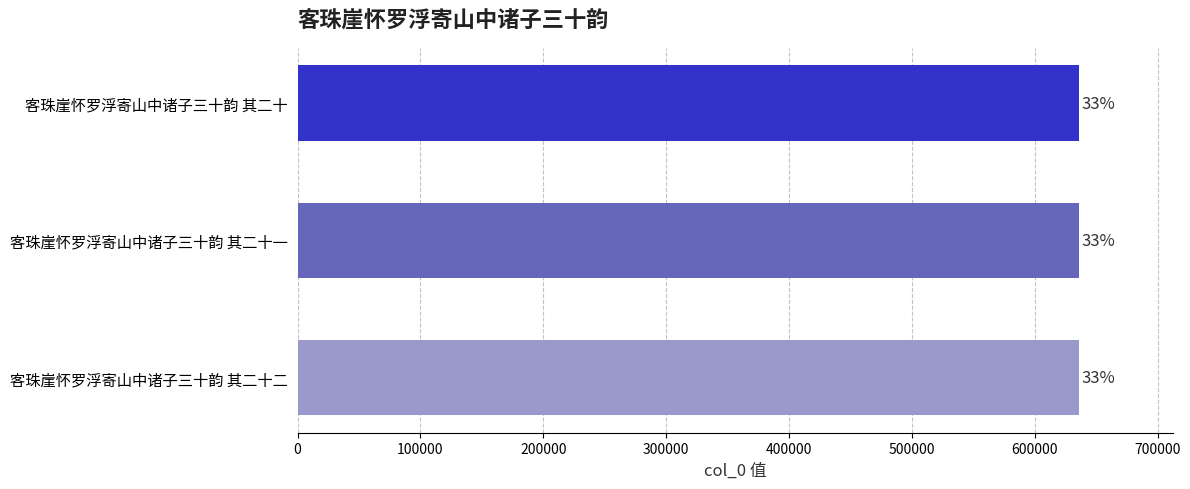

How many bars are there in total?

3